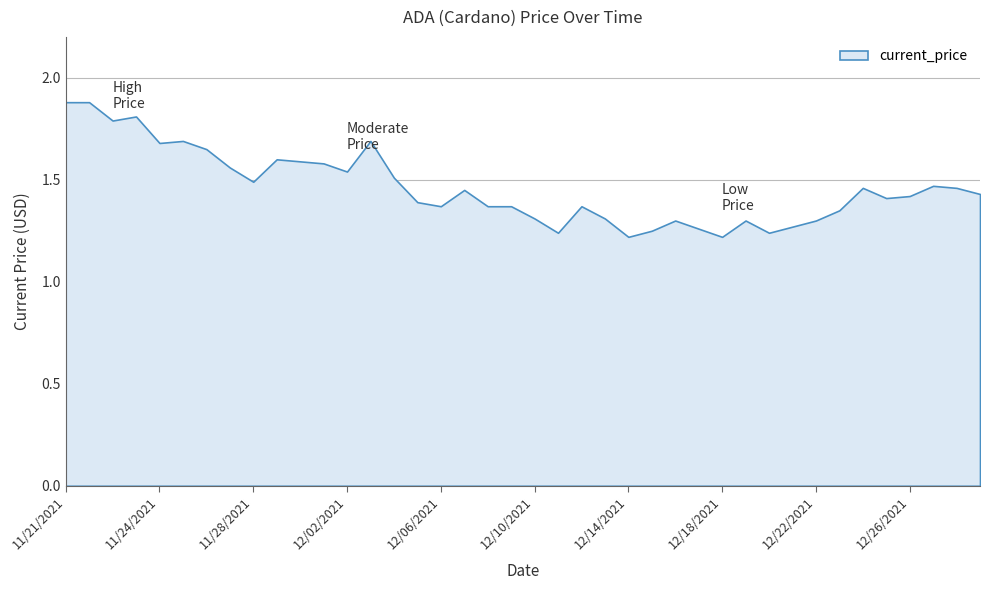

What is the average value?

1.5